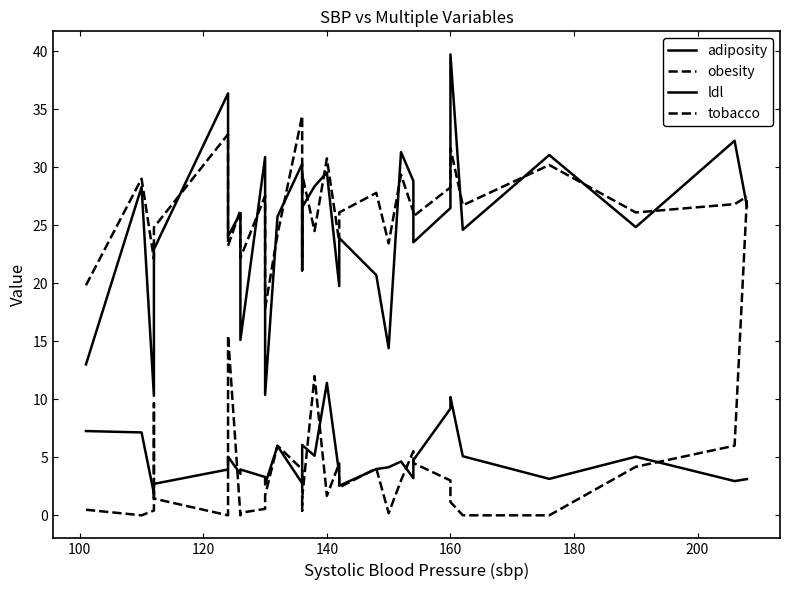

Is this an area chart (filled region under the line)?

No